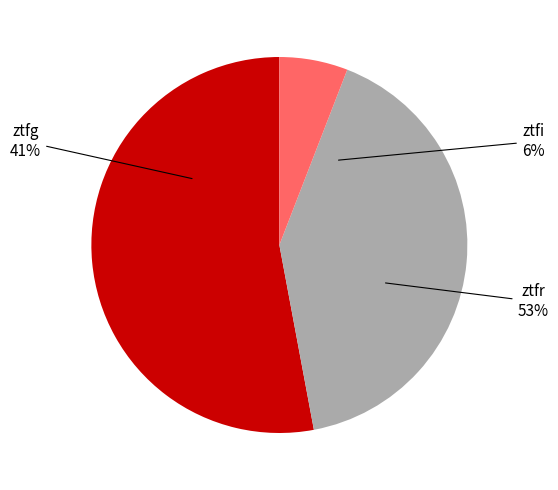

Does any single category account for the majority?

Yes